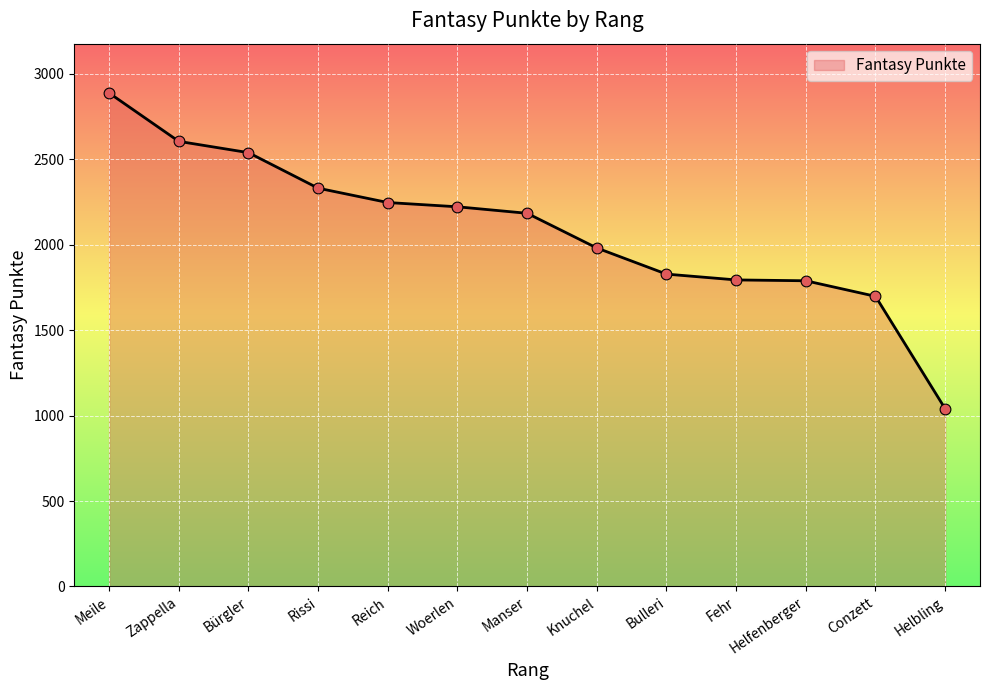

What is the change in value from Meile to Bürgler?

-349